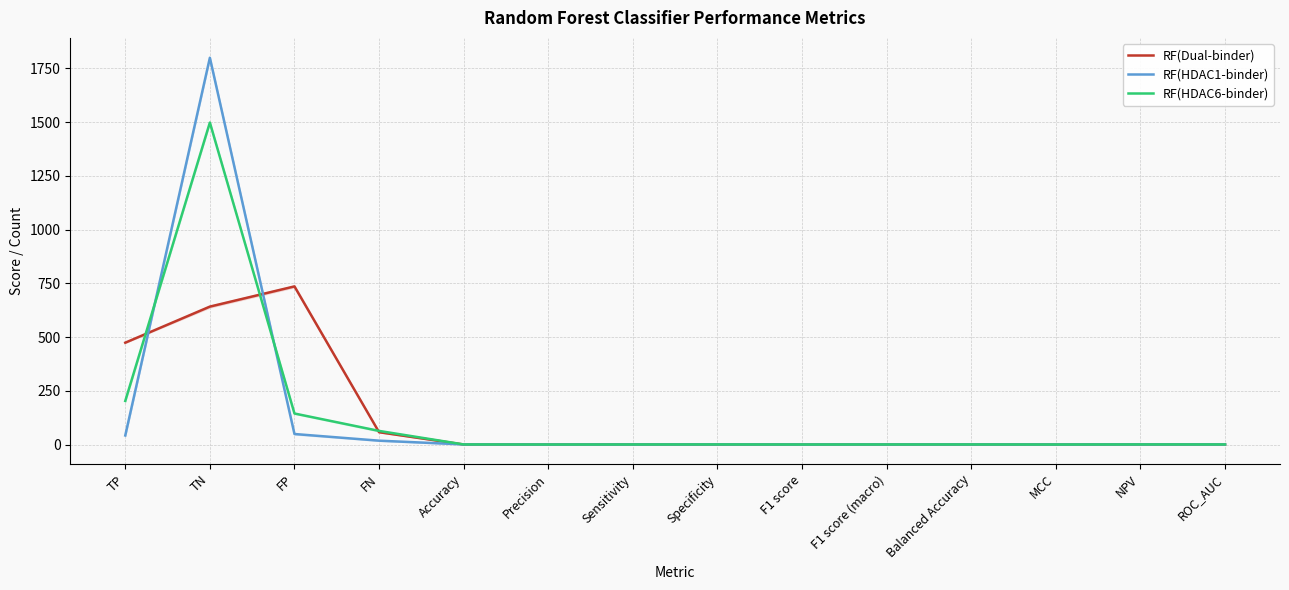

Does the chart display data point markers on the line(s)?

No